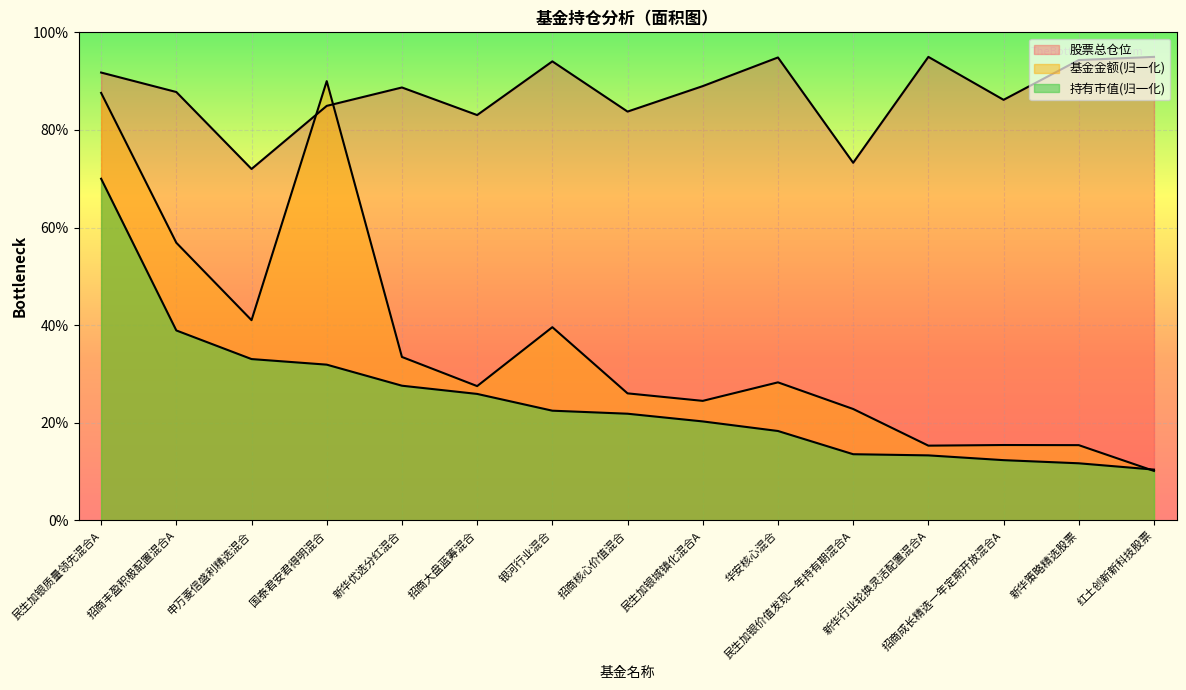

Reading right to left, what are all the values shown in this chart?

基金金额: 10.1	15.4	15.4	15.3	22.8	28.3	24.5	26.0	39.6	27.5	33.5	90.0	41.0	56.9	87.6
持有市值(亿元): 10.4	11.7	12.3	13.3	13.5	18.3	20.3	21.8	22.5	25.9	27.6	31.9	33.0	38.9	70.0
股票总仓位: 95.0	94.3	86.2	95.0	73.3	94.8	89.0	83.8	94.0	83.0	88.7	84.9	72.0	87.8	91.8